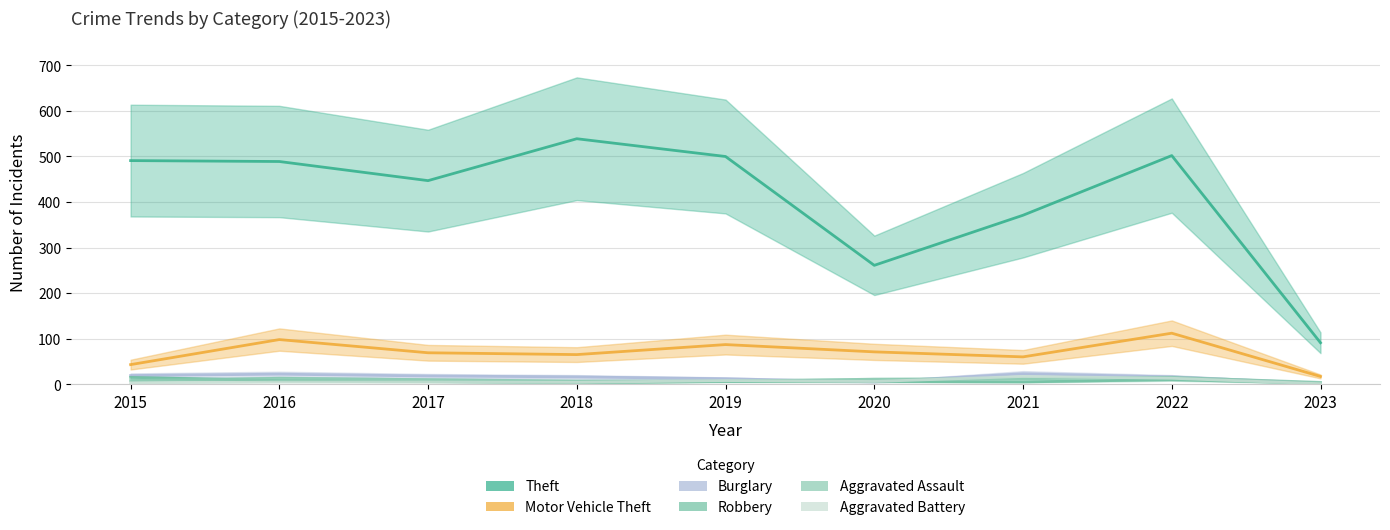

What is the approximate value of Aggravated Battery at 2021, to the nearest 5?

15